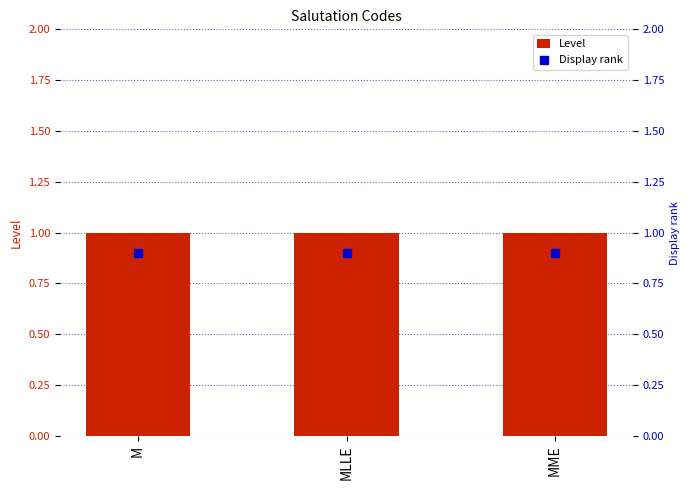

Which series reaches the minimum Y coordinate?

Display rank